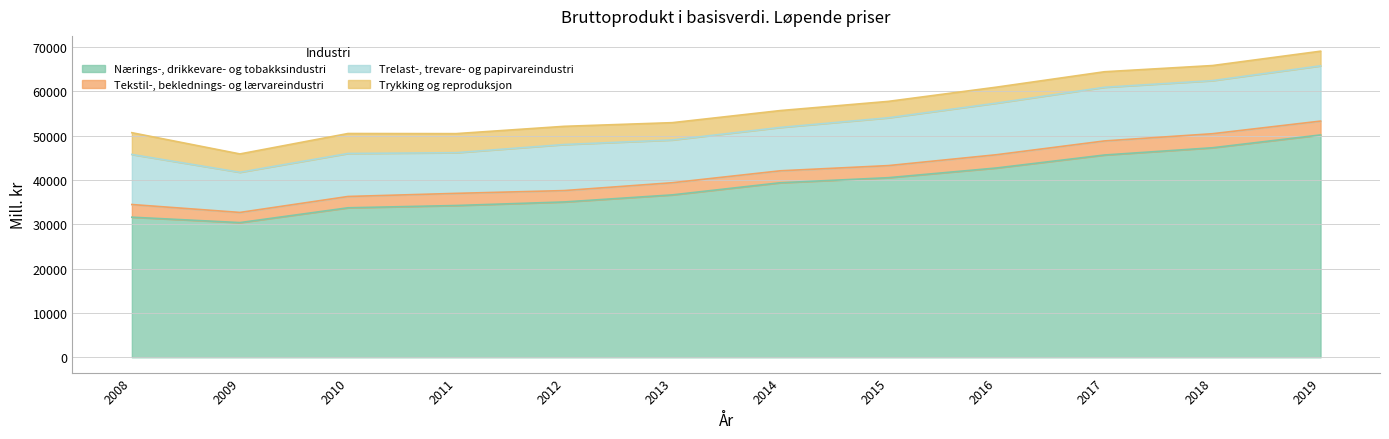

Which series has the largest total across all categories?

Nærings-, drikkevare- og tobakksindustri